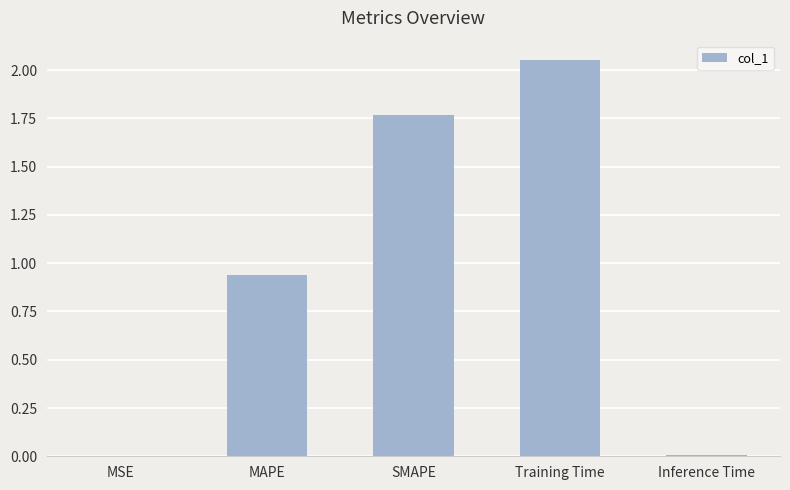

What is the sum of all values?

4.8